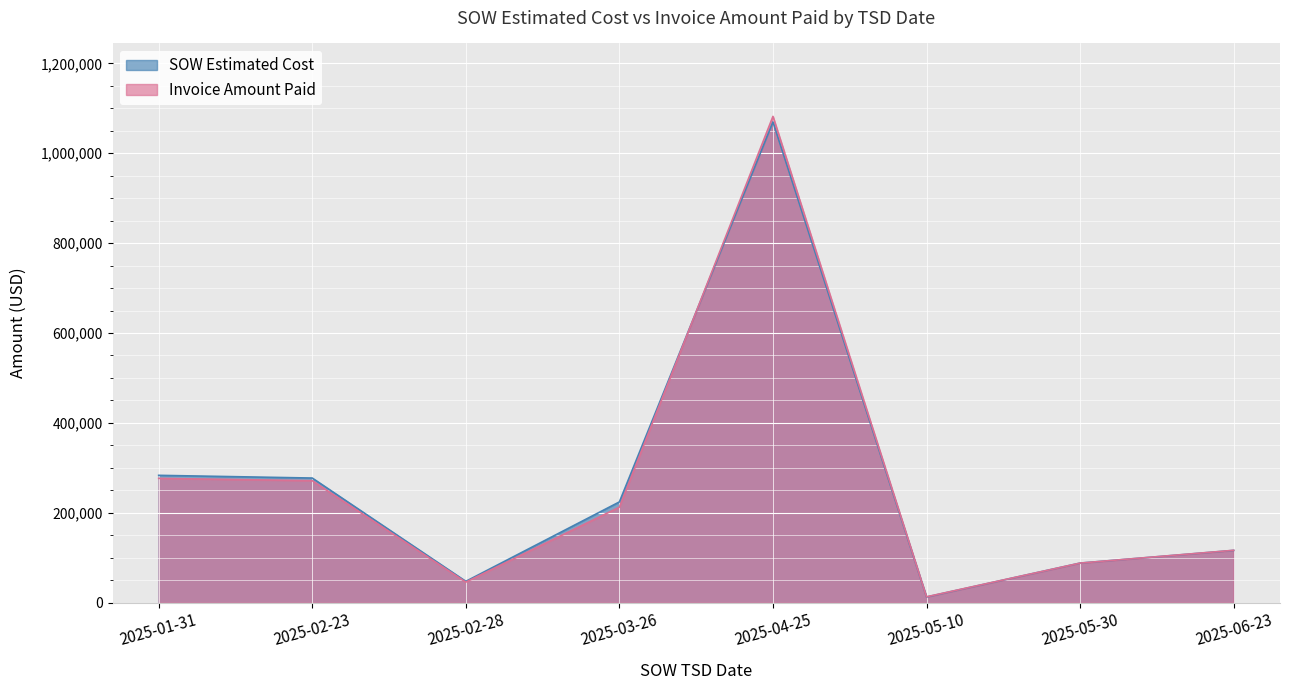

How many interior local peaks does the SOW Estimated Cost series have?

1